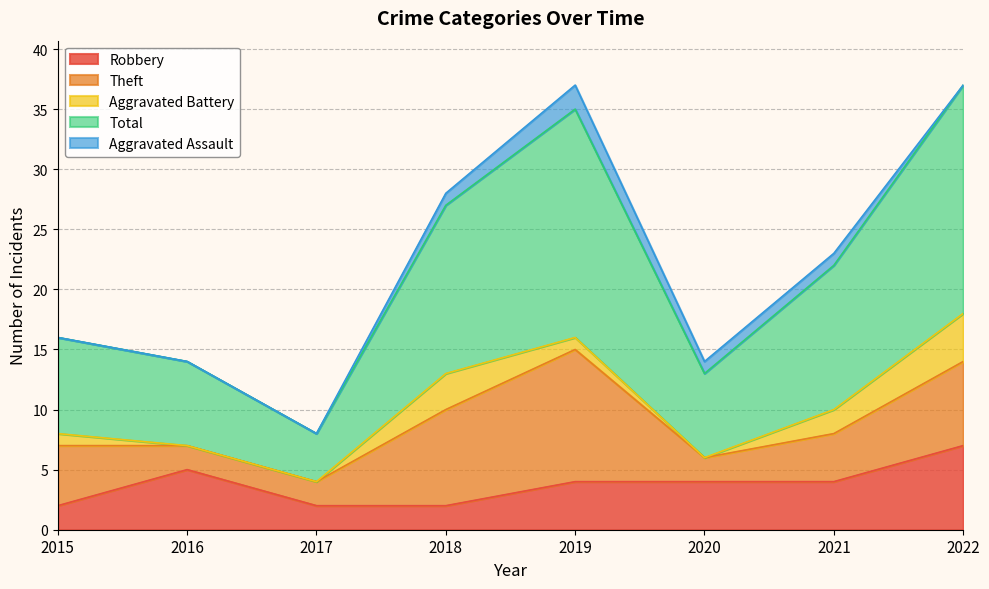

What is the difference between the highest and lowest values at 2022?

19